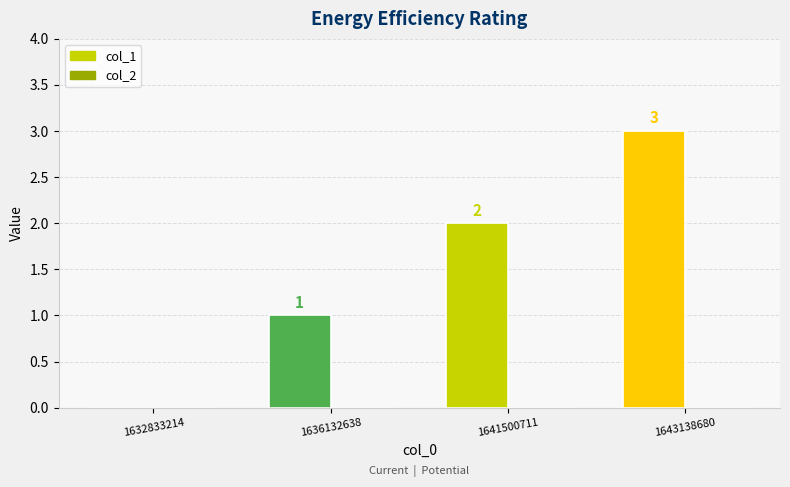

What is the maximum value shown in the chart?

3